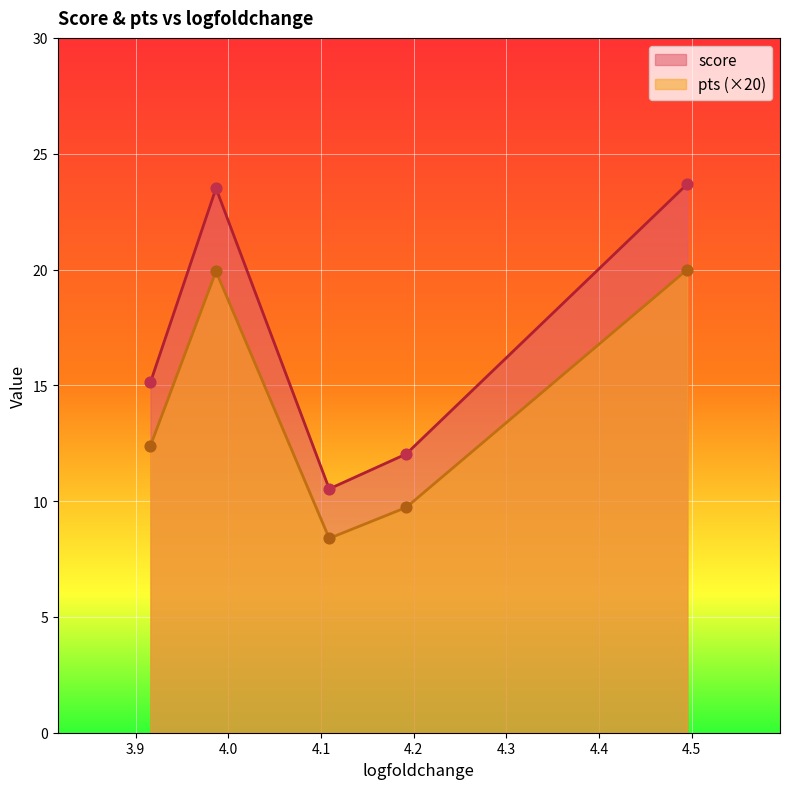

Which series has the largest total across all categories?

score